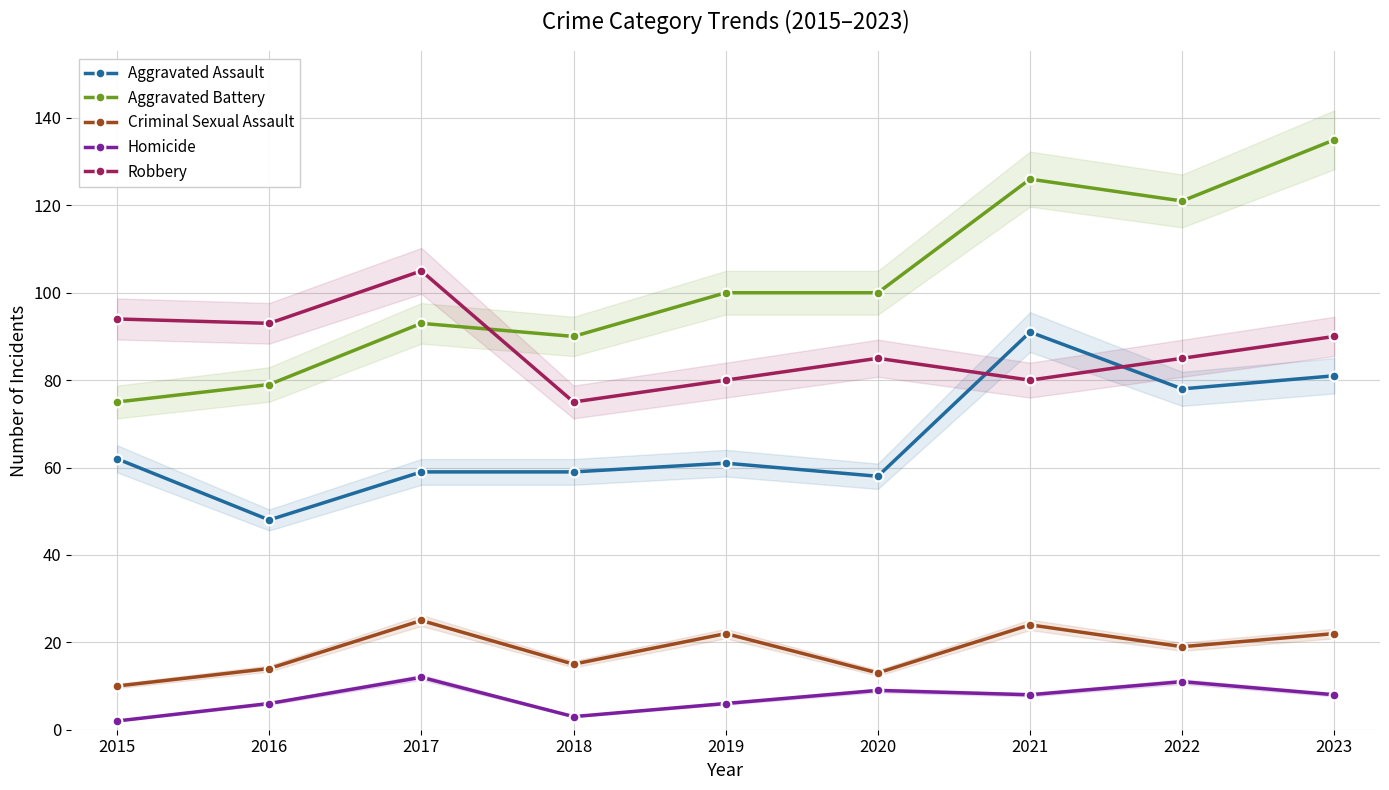

Reading left to right, what are all the values shown in this chart?

Aggravated Assault: 62	48	59	59	61	58	91	78	81
Aggravated Battery: 75	79	93	90	100	100	126	121	135
Criminal Sexual Assault: 10	14	25	15	22	13	24	19	22
Homicide: 2	6	12	3	6	9	8	11	8
Robbery: 94	93	105	75	80	85	80	85	90